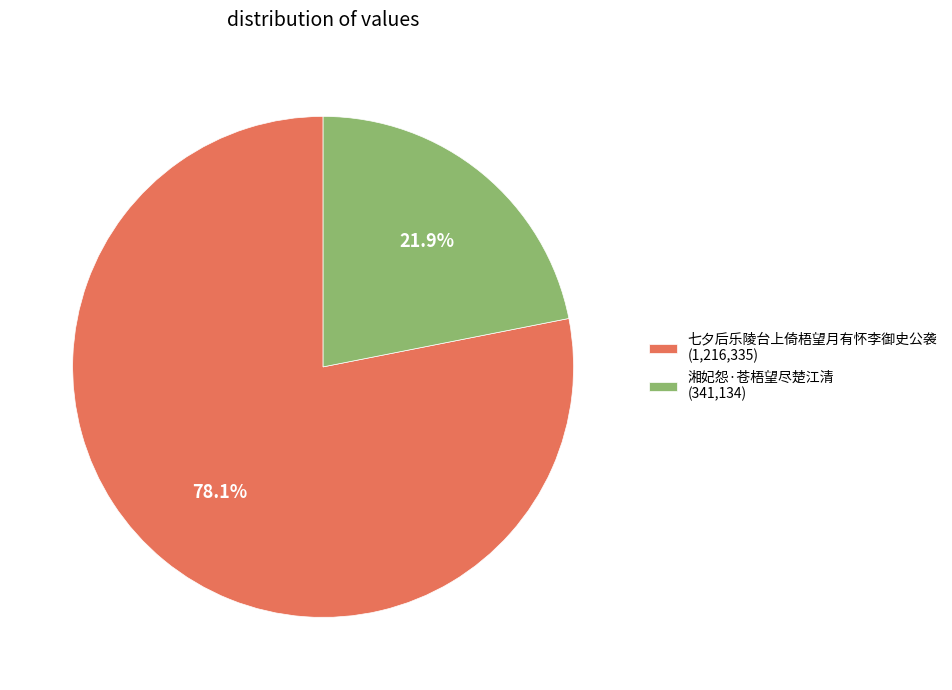

Does any single category account for the majority?

Yes